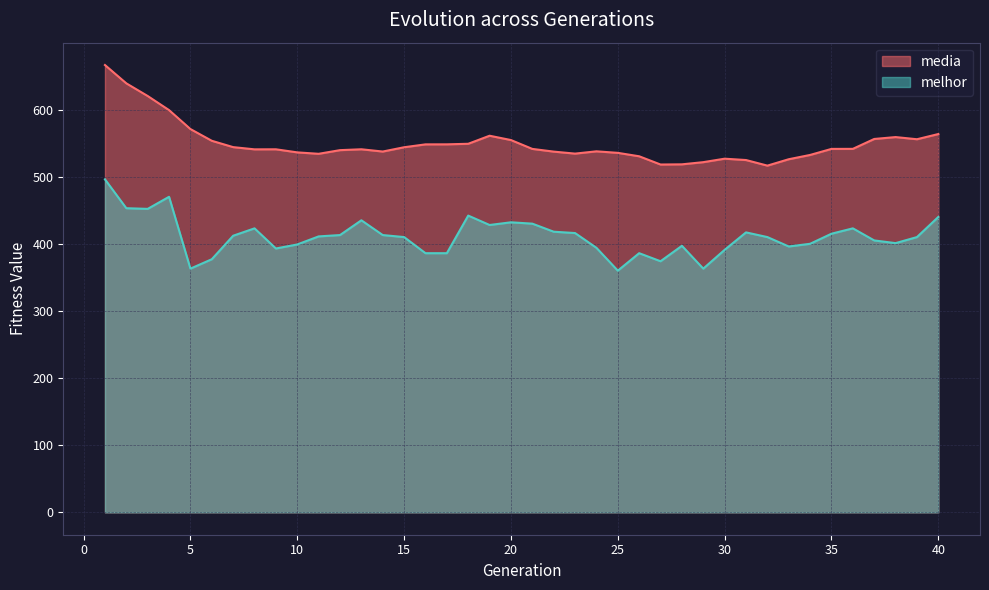

In melhor, how many points are lower than both neighbors (excluding endpoints)?

9